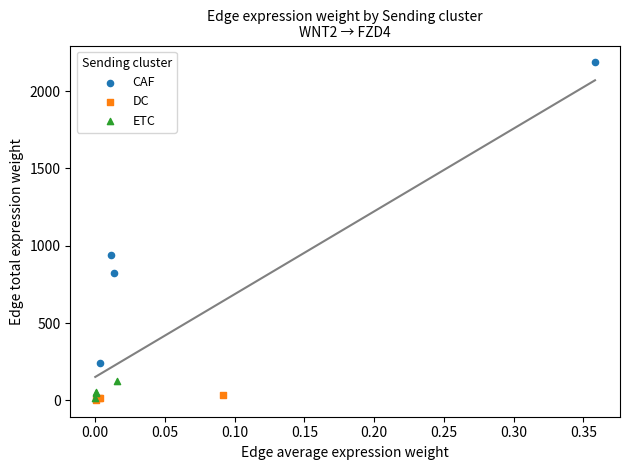

Which series reaches the maximum Y coordinate?

CAF